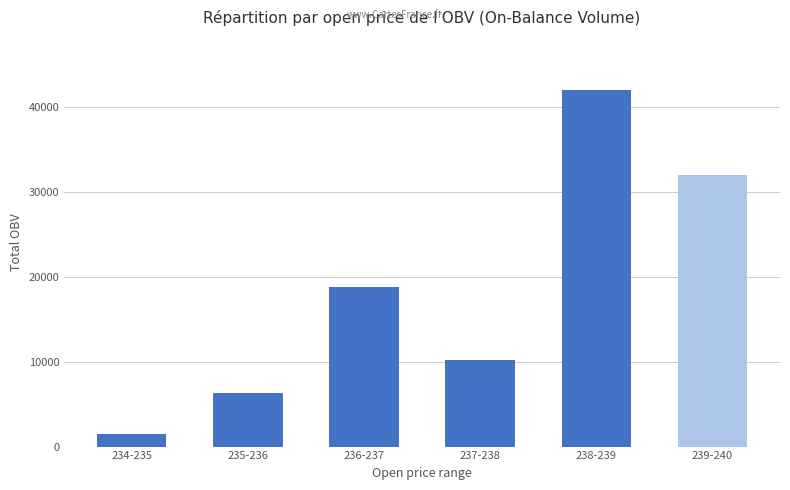

What is the difference between the maximum and second lowest values?

35585.8